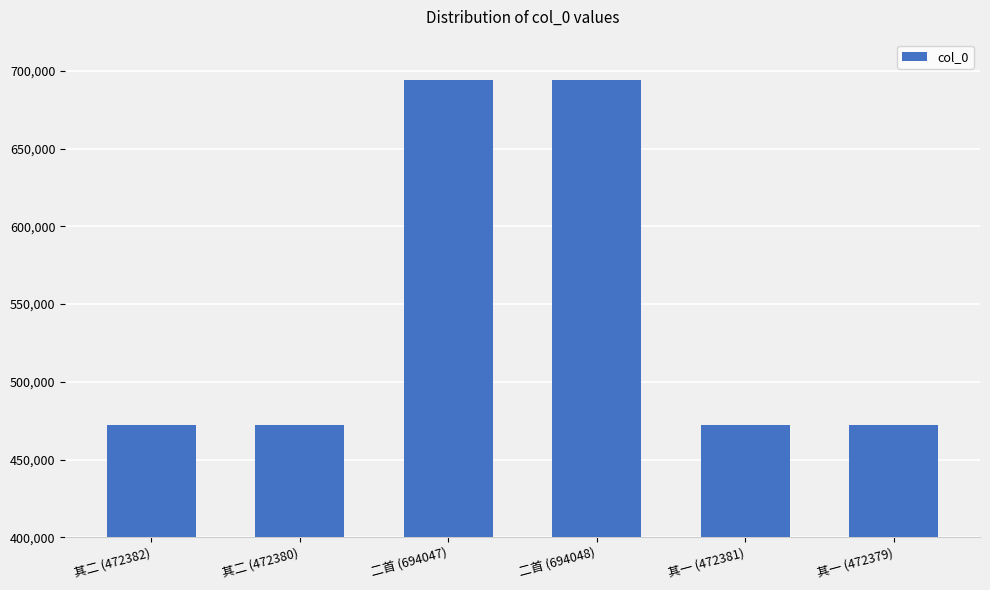

What is the sum of all values?

3277617